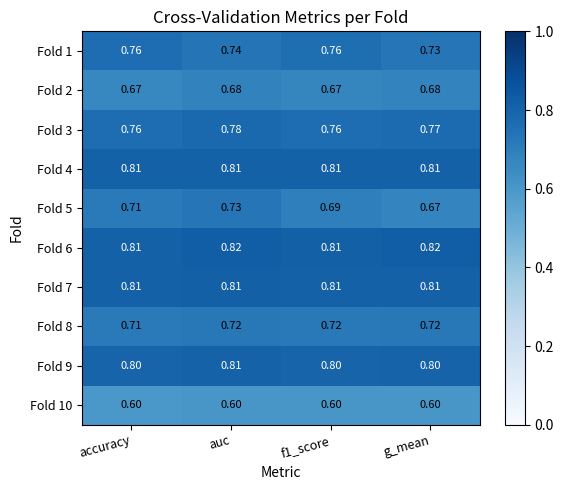

At which label does Fold 8 reach its minimum?

accuracy